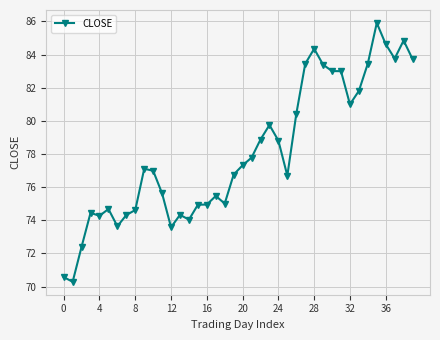

What is the sum of all values?

3124.0